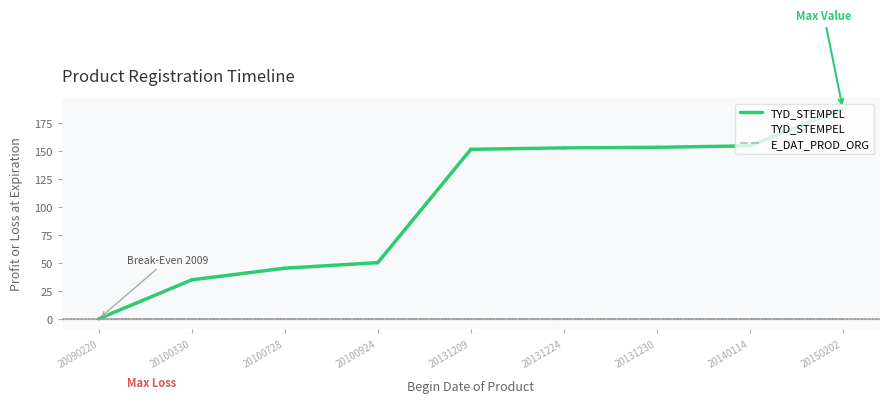

What is the sum of the TYD_STEMPEL values at 20131230 and 20131224?

306.0